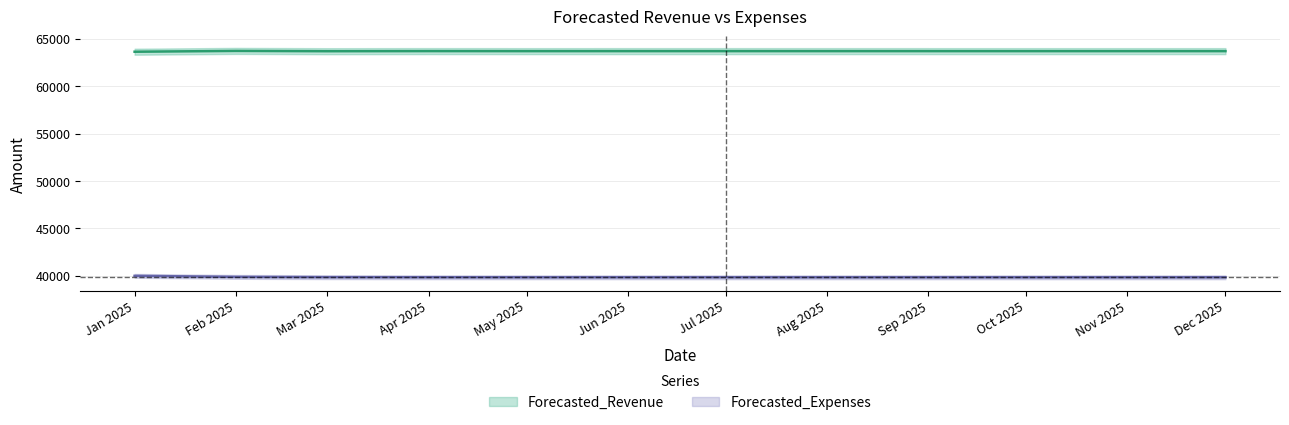

True or false: Forecasted_Expenses has more than 0 points higher than both neighbors.

False